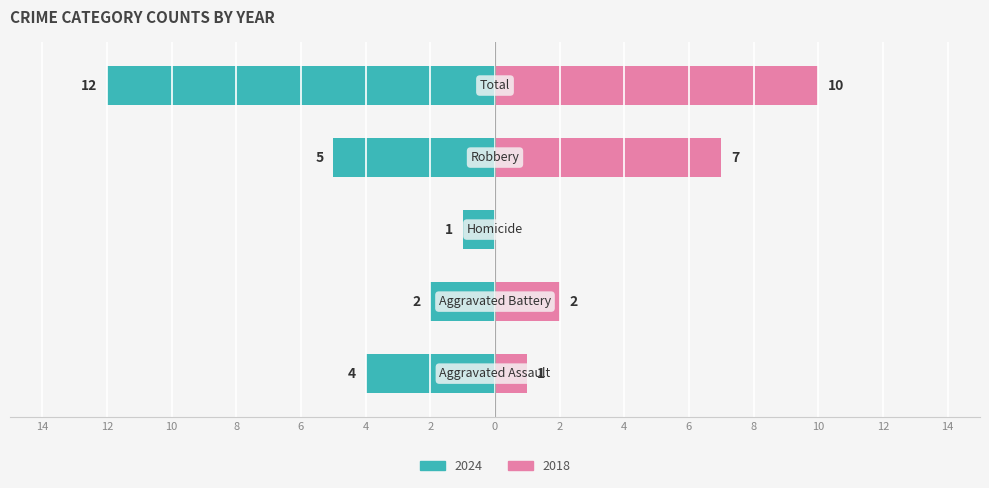

What is the difference between the maximum and minimum values in the 2024 series?

11